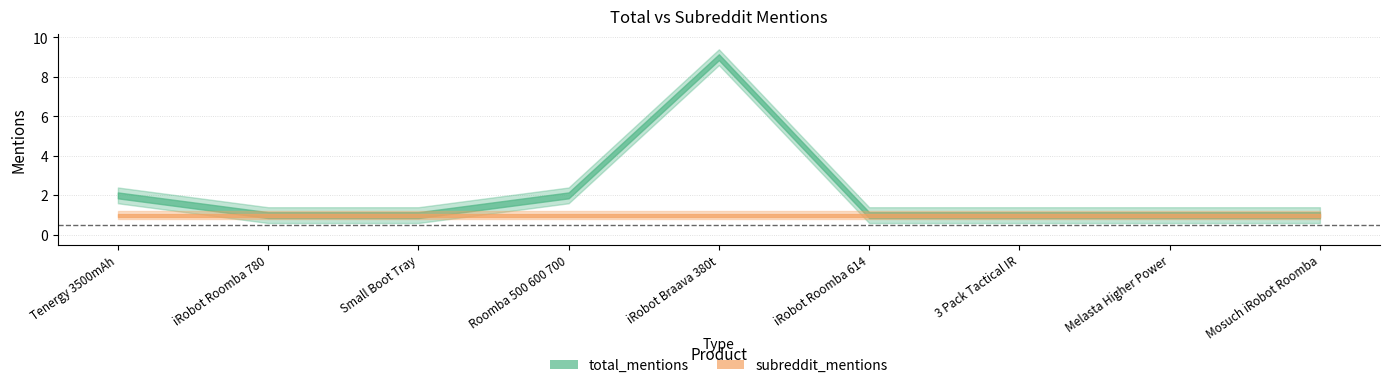

What is the sum of the total_mentions values at Melasta Higher Power and 3 Pack Tactical IR?

2